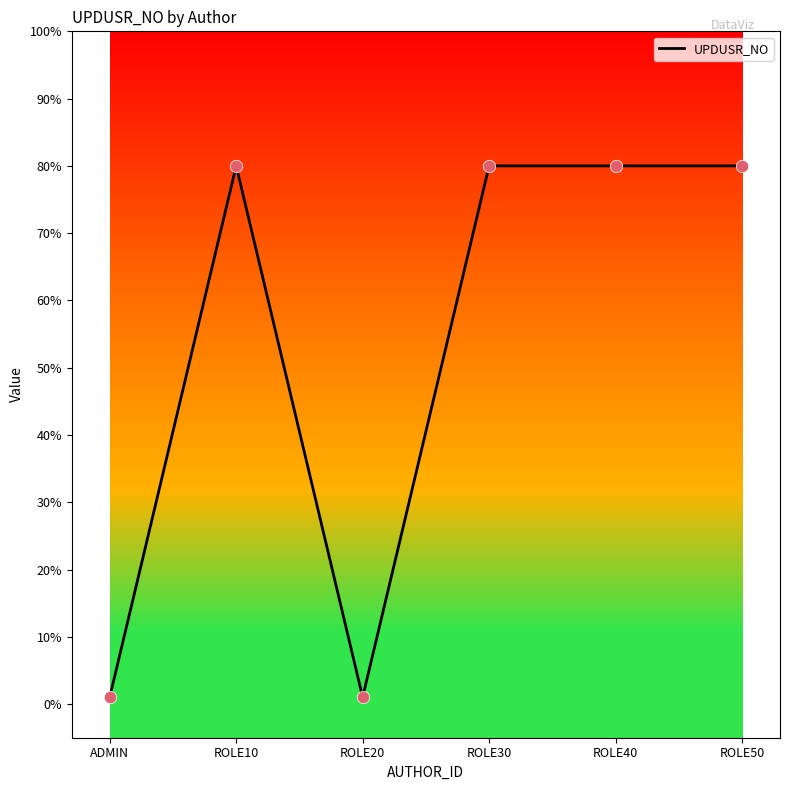

Which has a higher value, ROLE20 or ROLE30?

ROLE30